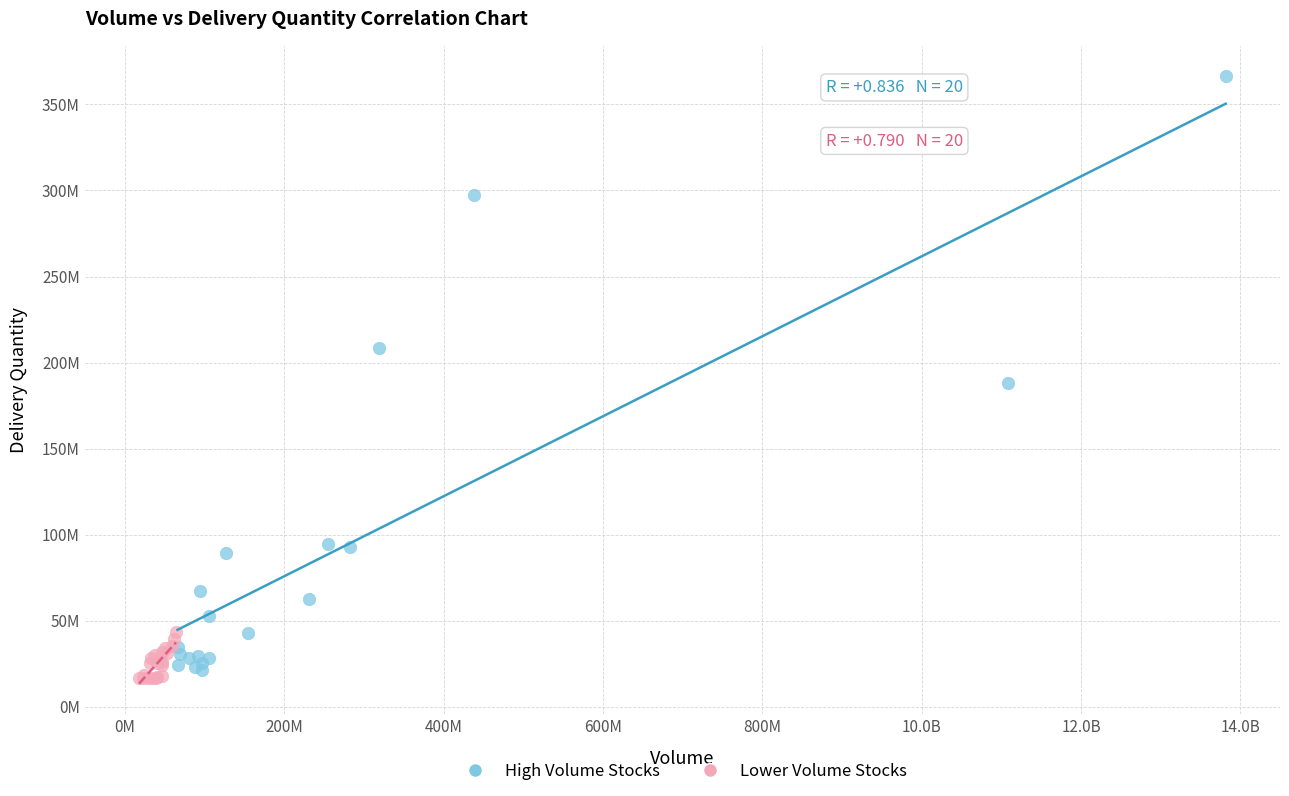

Which series has the largest Y range (max minus min)?

High Volume Stocks